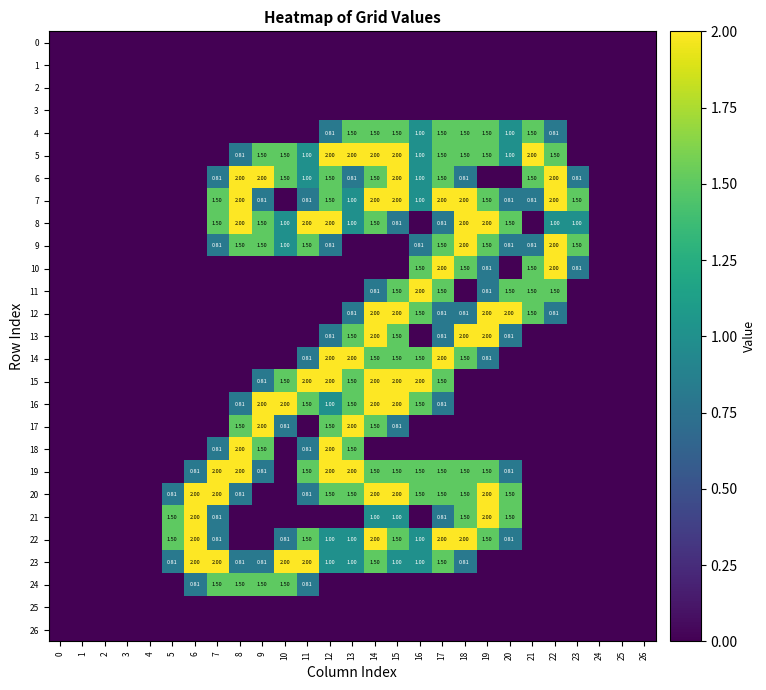

The value of 20 at 3 is 0.0. True or false?

True